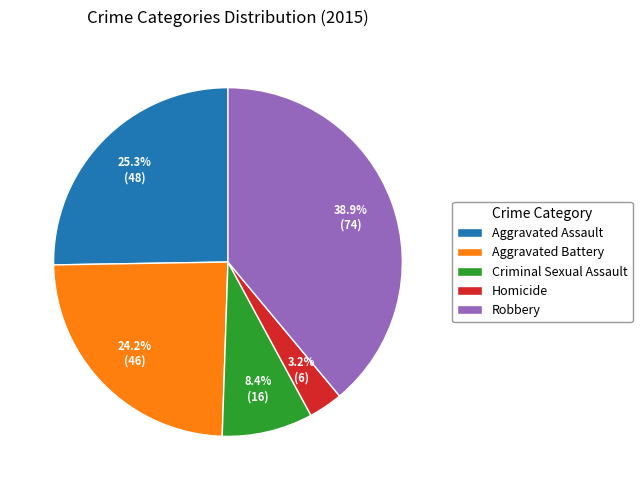

To the nearest percent, what portion does Aggravated Battery represent?

24%